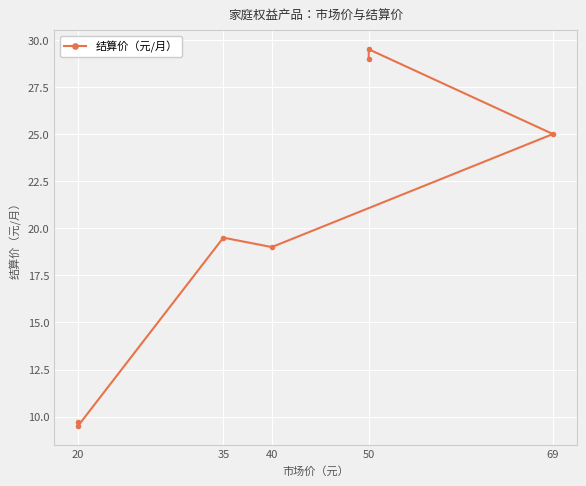

What is the value of the 2nd point from the left?

9.5